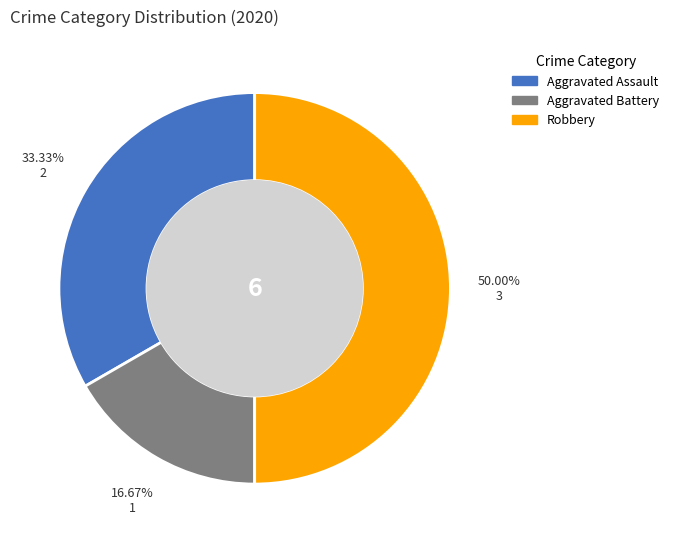

Which category has the smallest portion of the pie?

Aggravated Battery